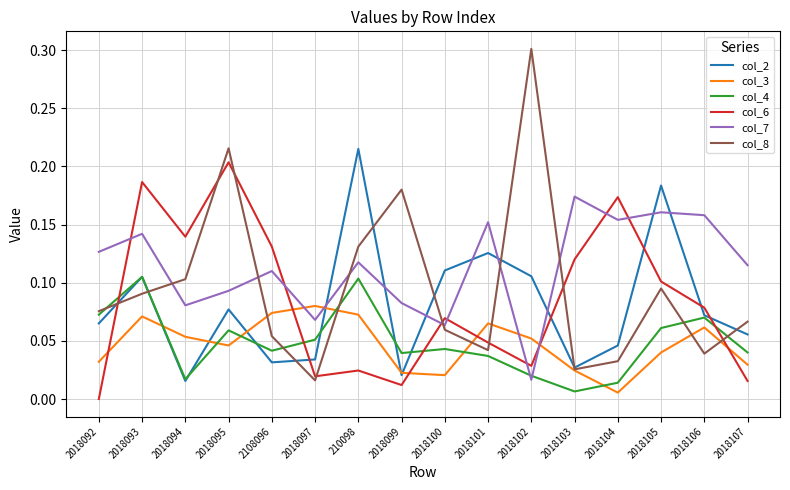

What position from the right is 2018093?

15